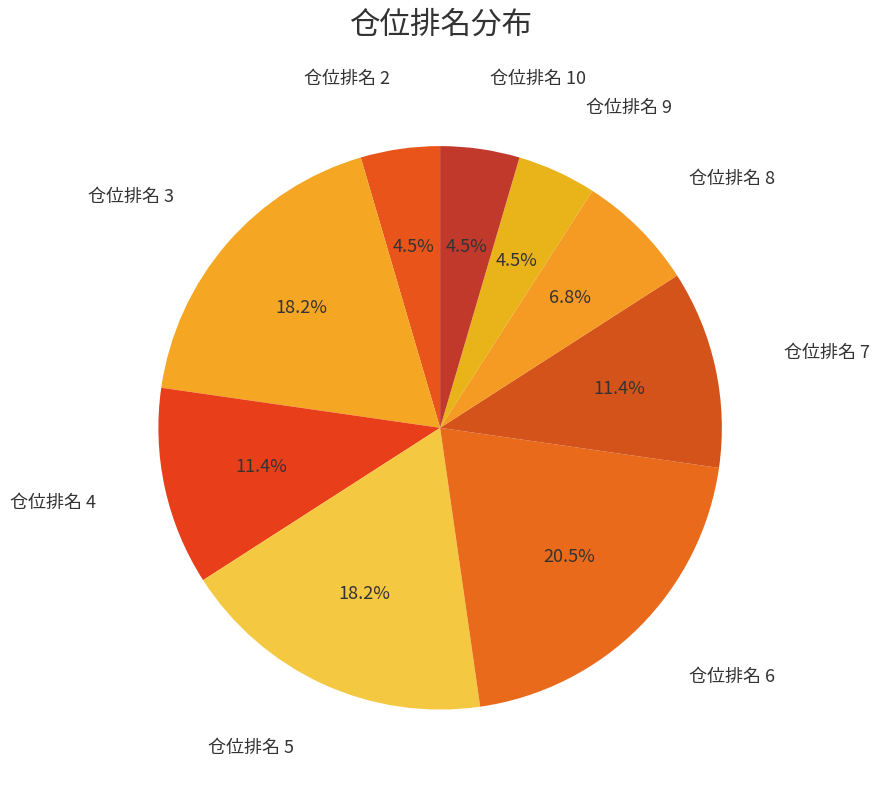

Does 仓位排名 5 represent more than half of the total?

No